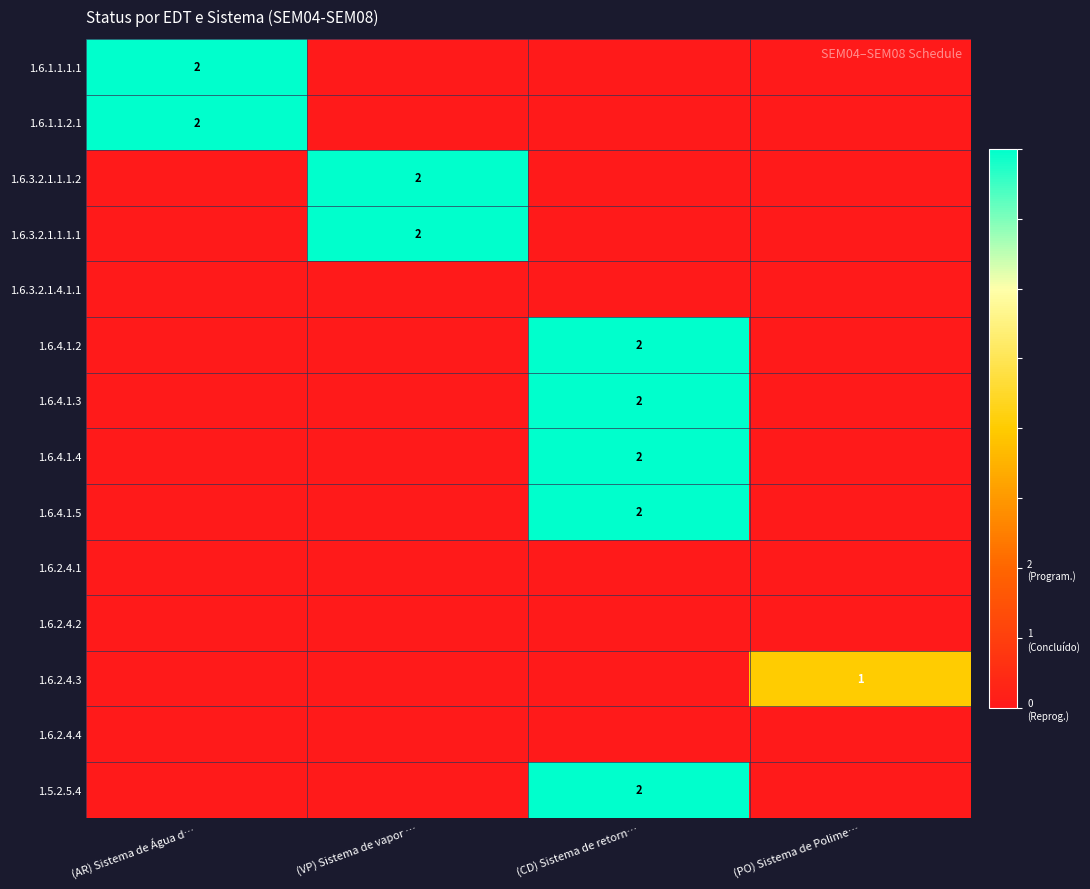

What is the total value across all series at (VP) Sistema de vapor …?

4